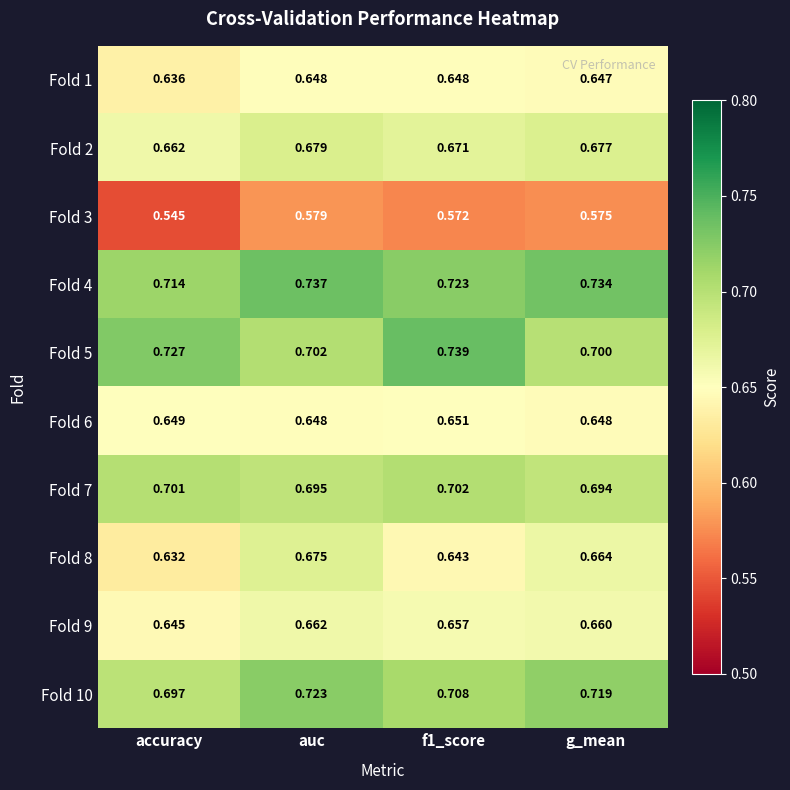

Is the value of Fold 2 at accuracy greater than the value of Fold 8 at g_mean?

No